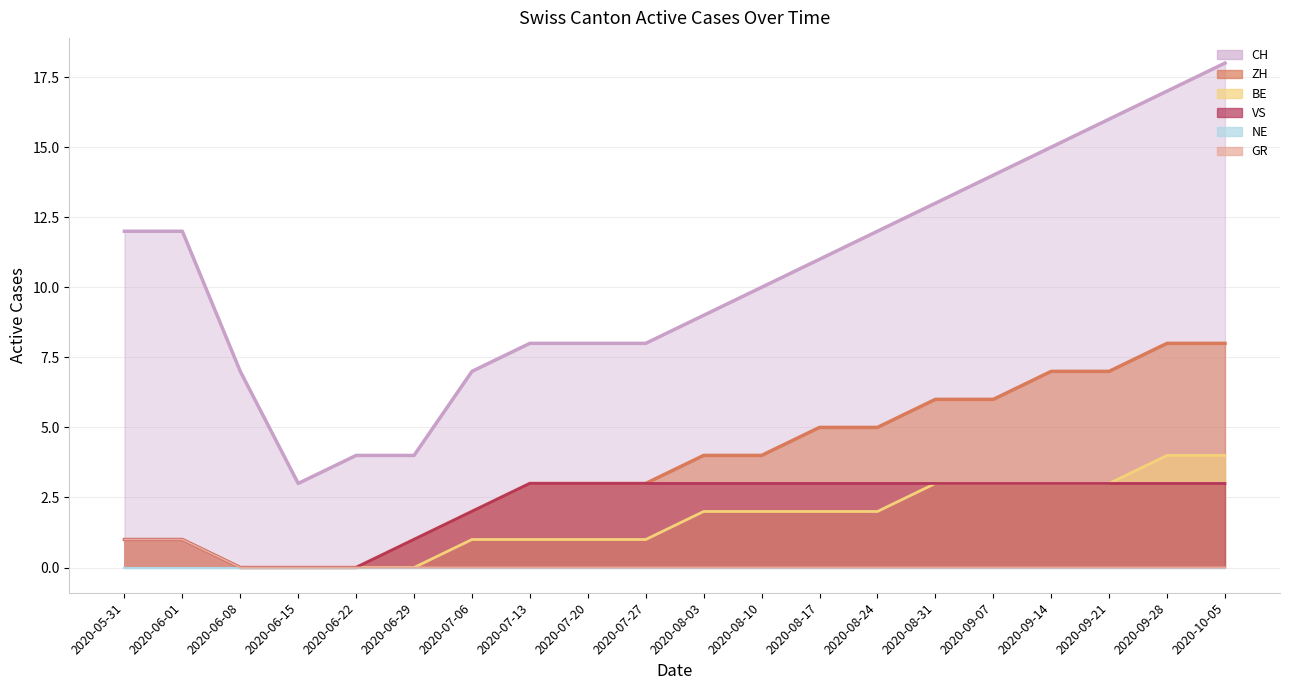

What position from the right is 2020-08-03?

10